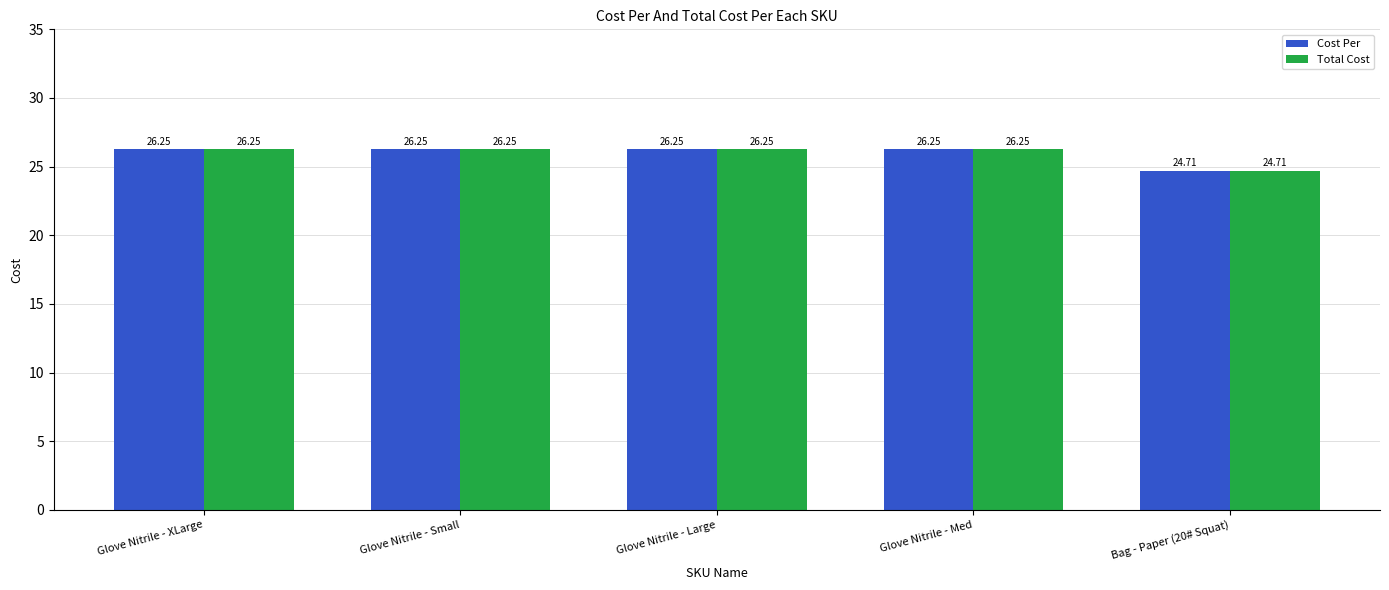

At which label does Total Cost first exceed 26?

Glove Nitrile - XLarge